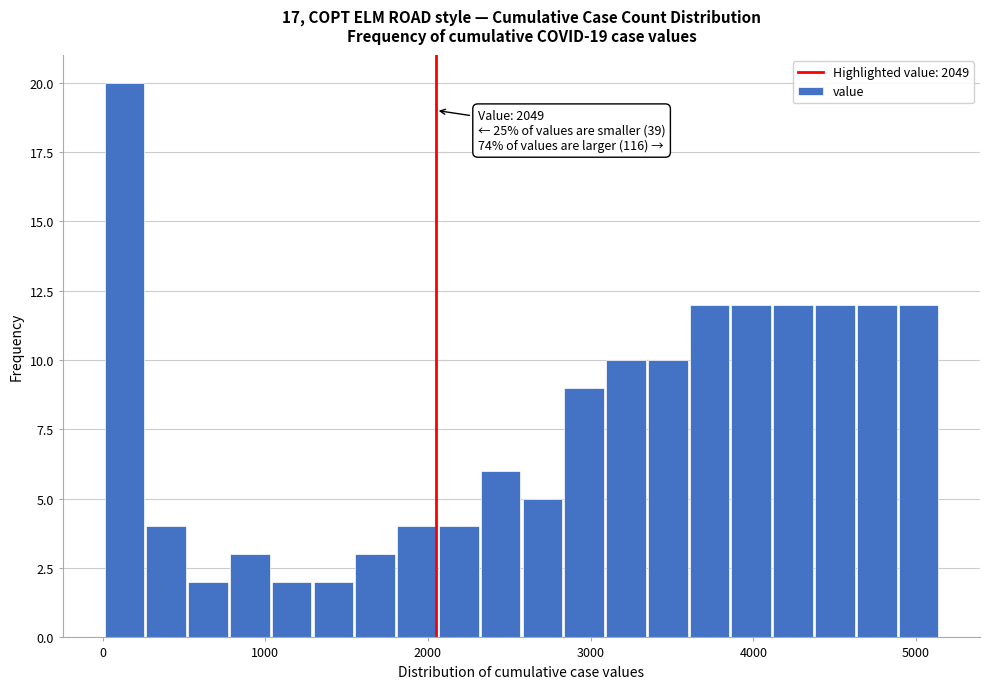

Around what value on the x-axis is the tallest bar? Give the approximate position of its centre, as read against the axis.

100